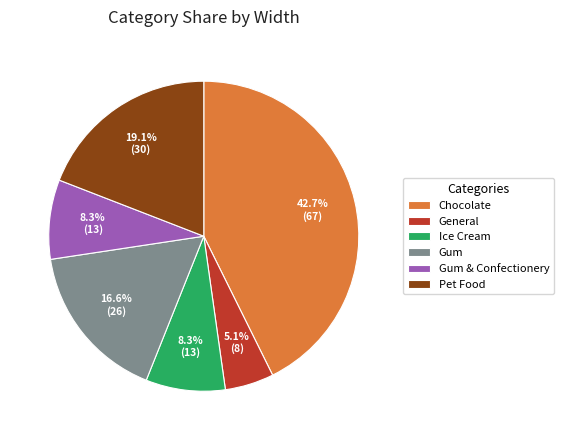

Combined, what portion of the pie is General and Gum & Confectionery?

13.4%